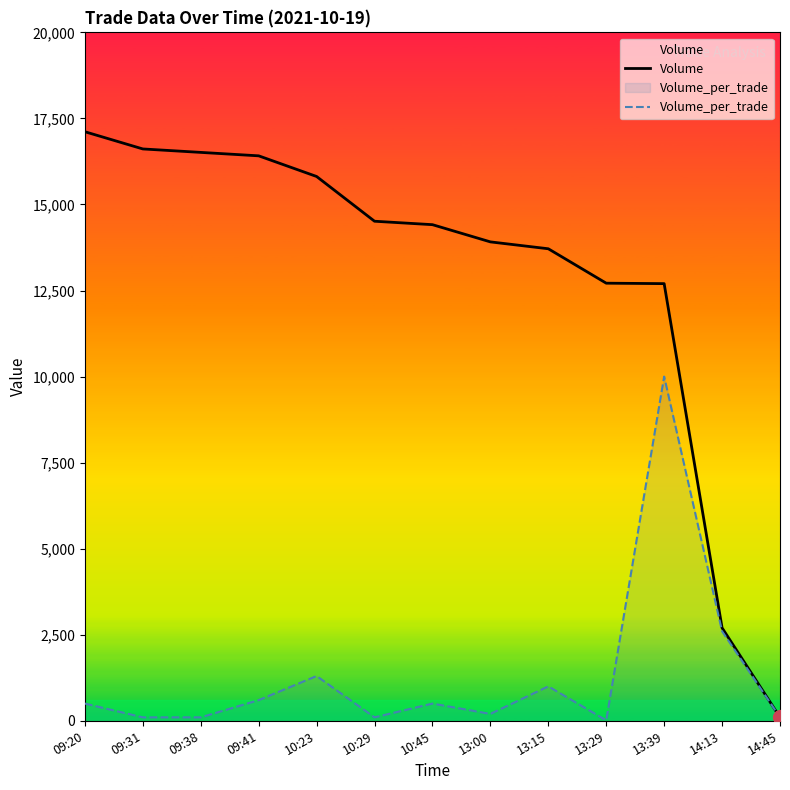

True or false: Volume_per_trade and Volume cross at least once.

False